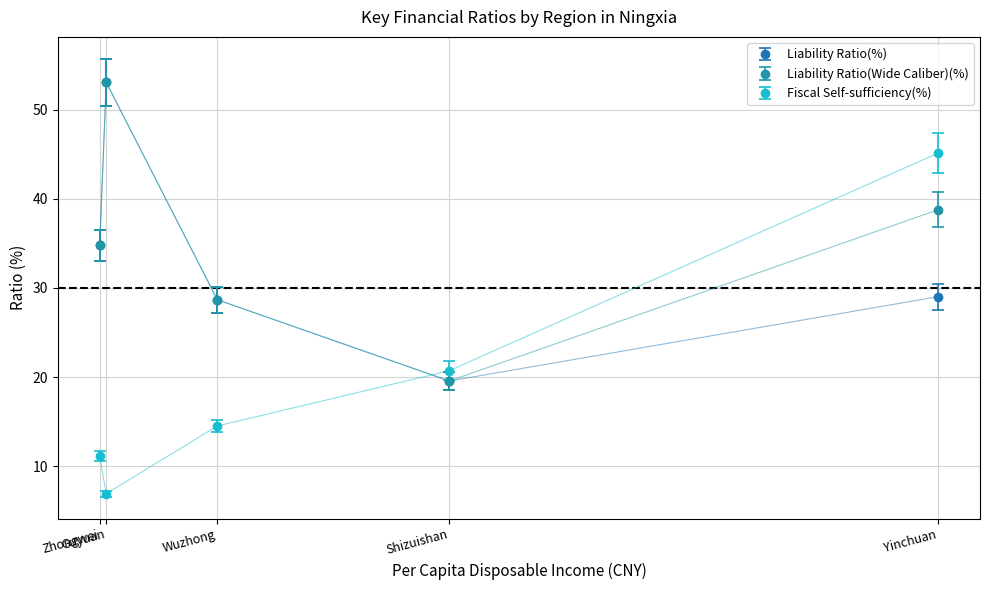

At how many categories does at least one series exceed 23?

4